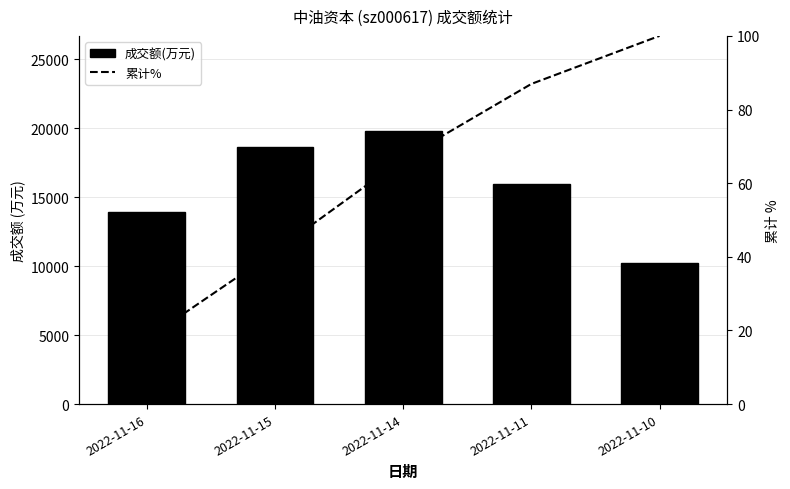

What is the highest value of the 累计% series?

100.0